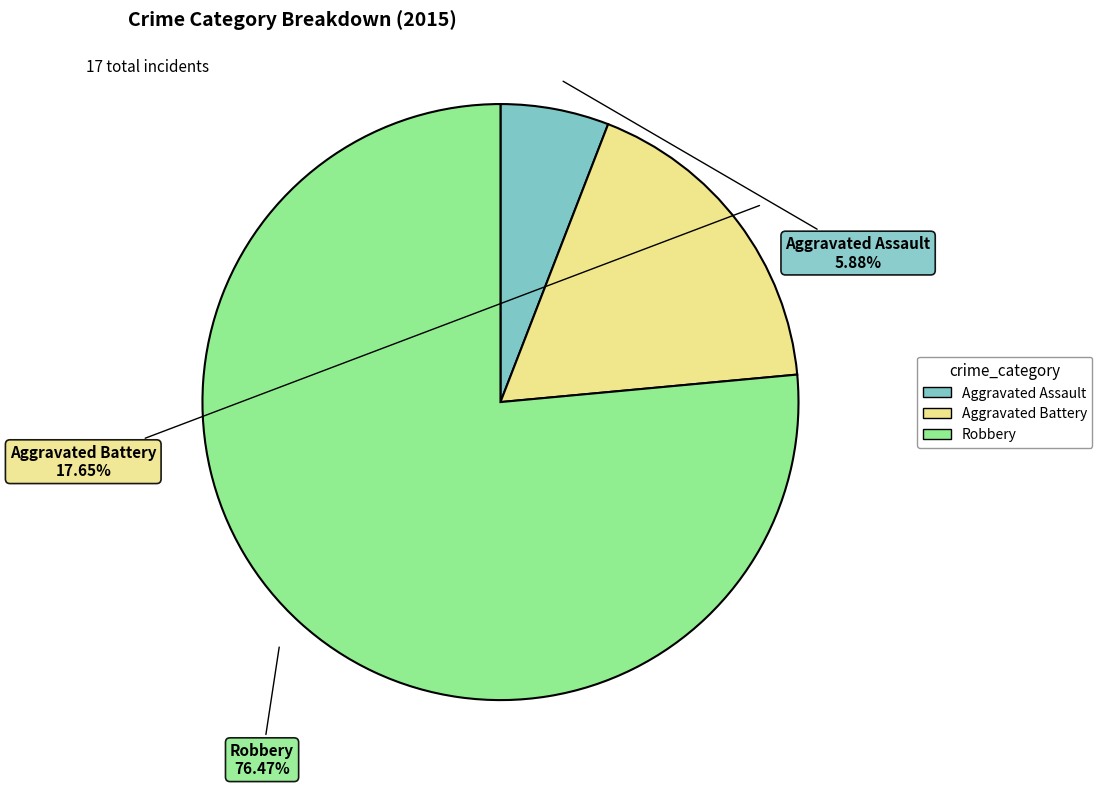

Which has a higher value, Robbery or Aggravated Battery?

Robbery